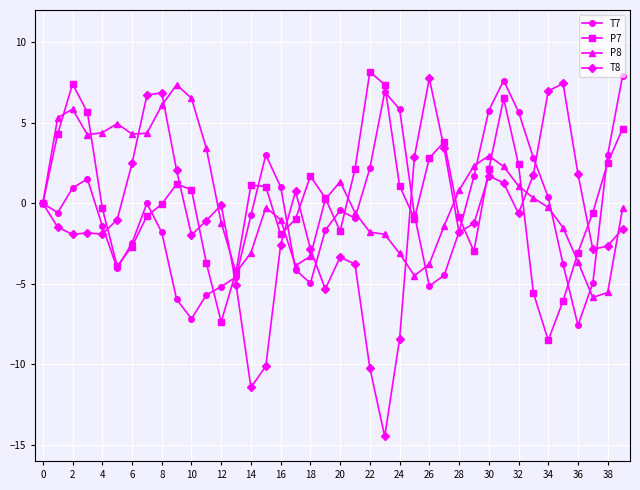

At how many categories does at least one series exceed 2?

28